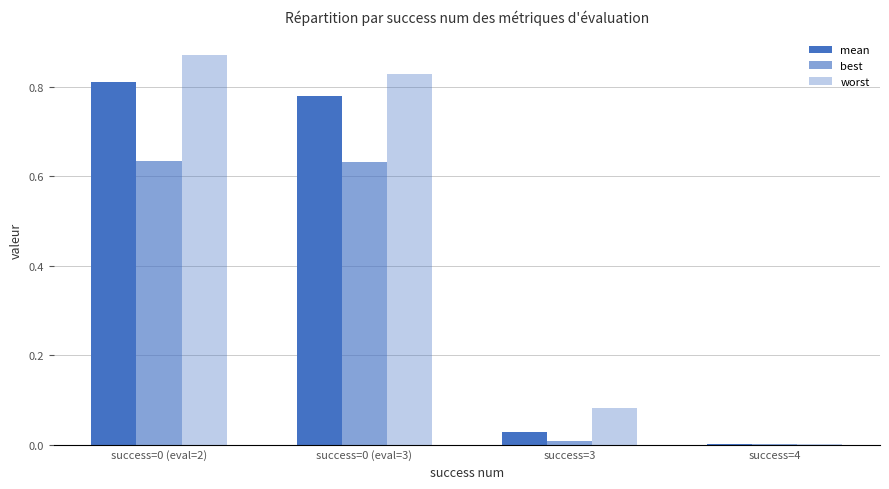

Count the number of categories in the chart.

4